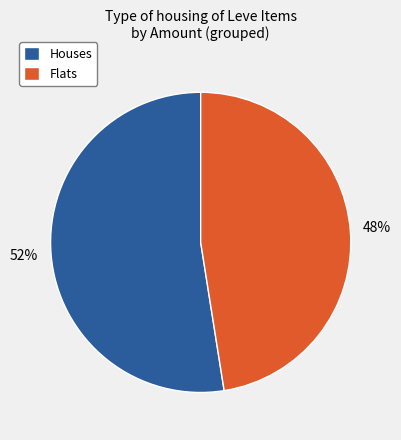

To the nearest percent, what is the average slice percentage?

50%